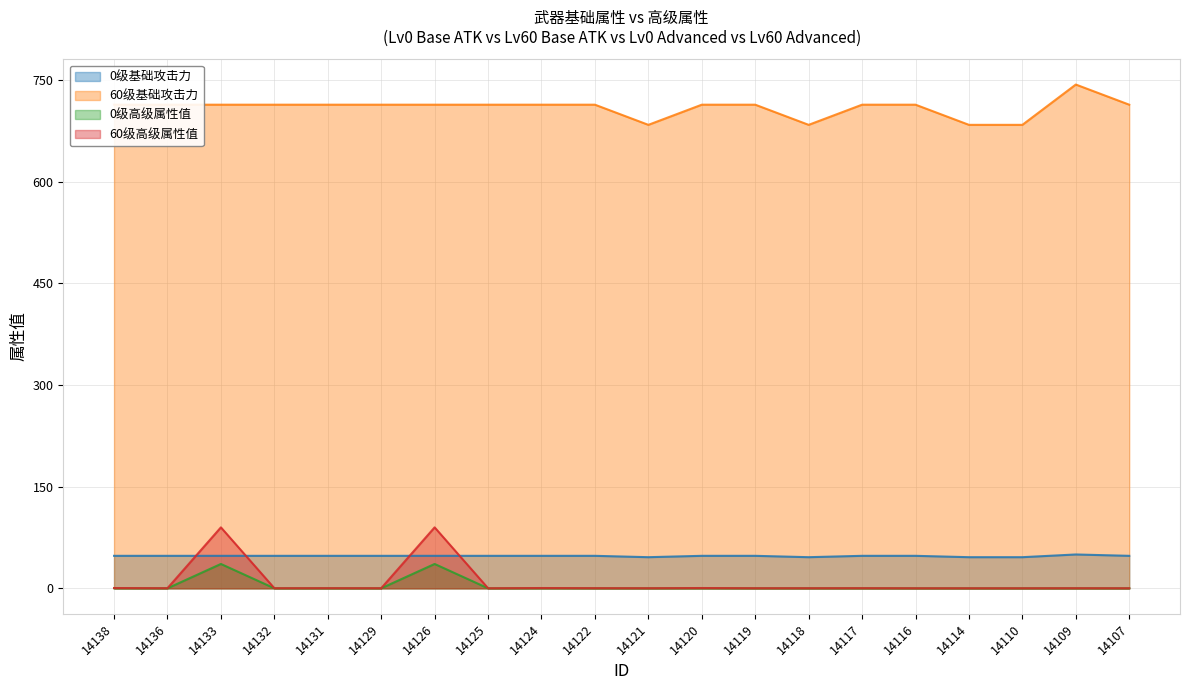

True or false: 60级高级属性值 has a value of 0.1 at 14120.

False